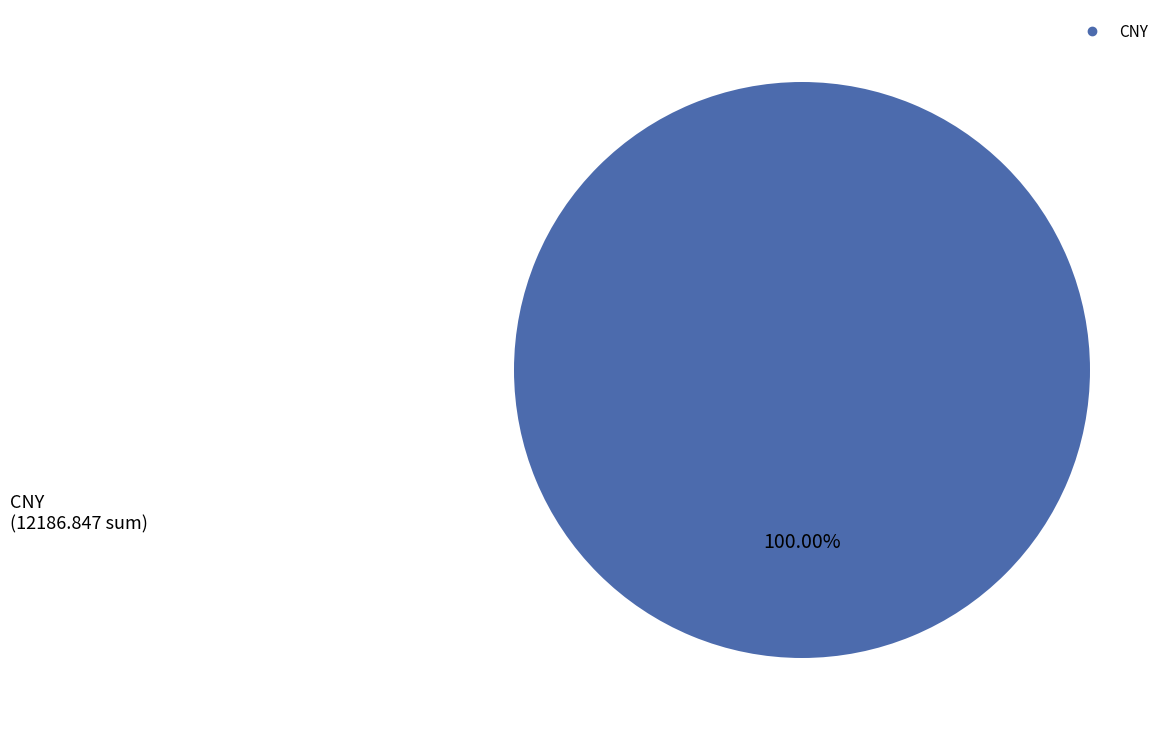

Count the number of slices in the pie.

1